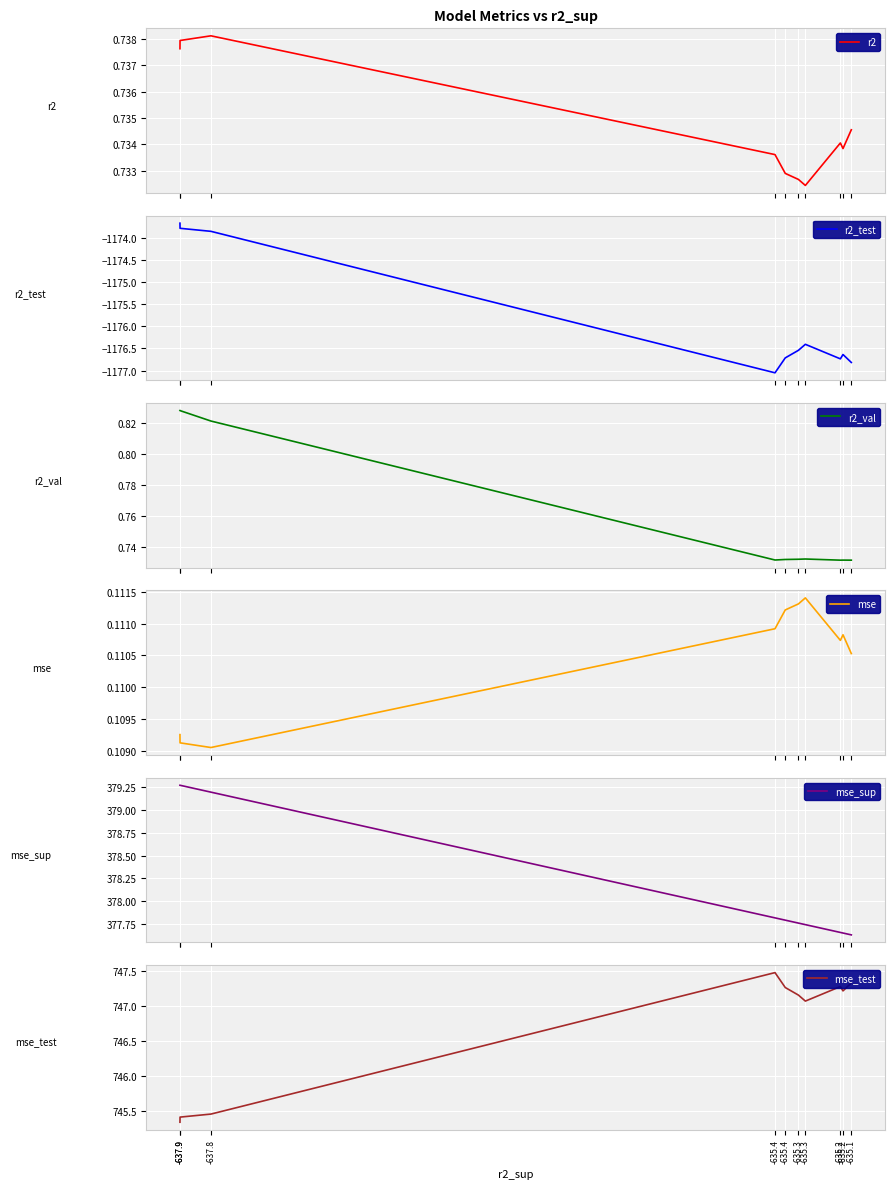

At which category is the sum across all series the highest?

-637.9